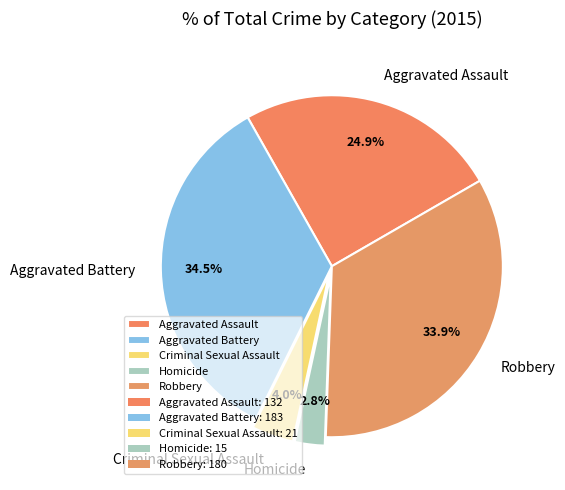

Does any single category account for the majority?

No